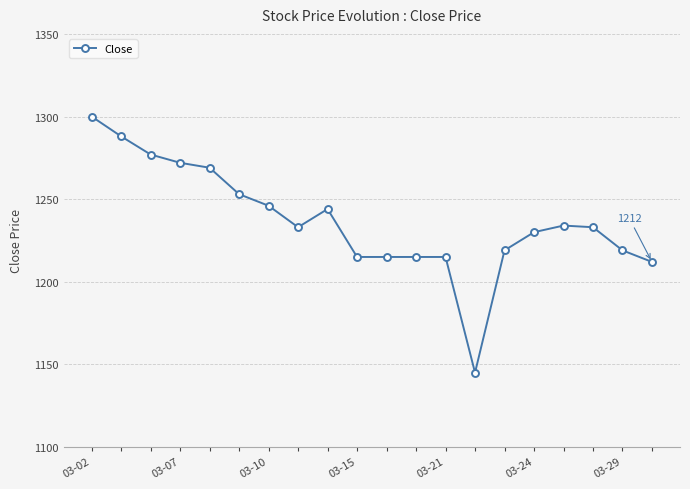

What is the difference between the second highest and minimum values?

143